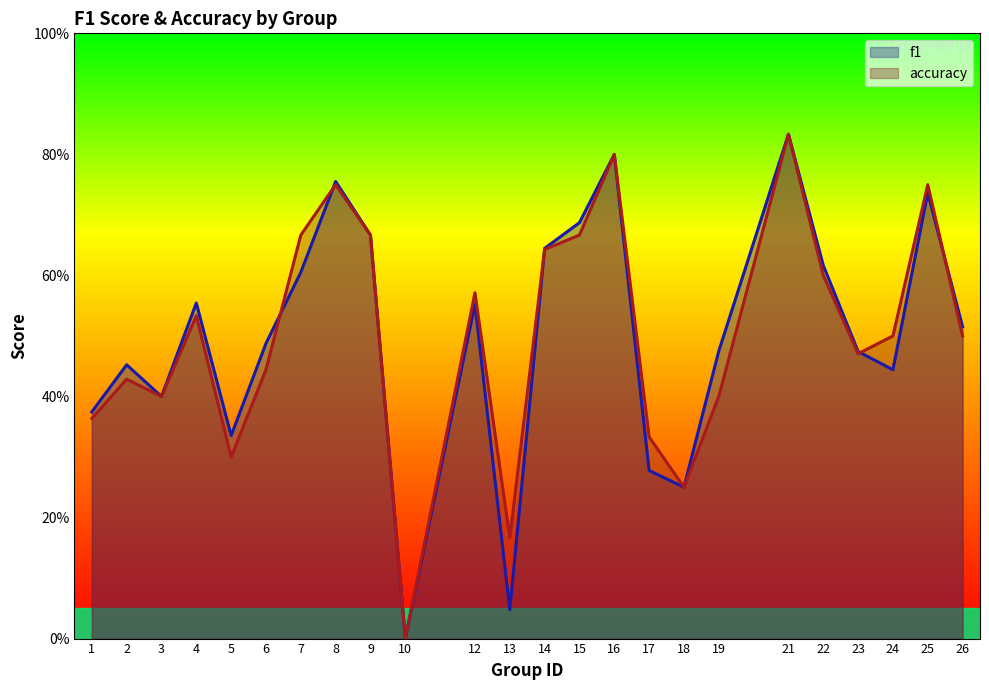

Which series has the widest spread of values?

f1